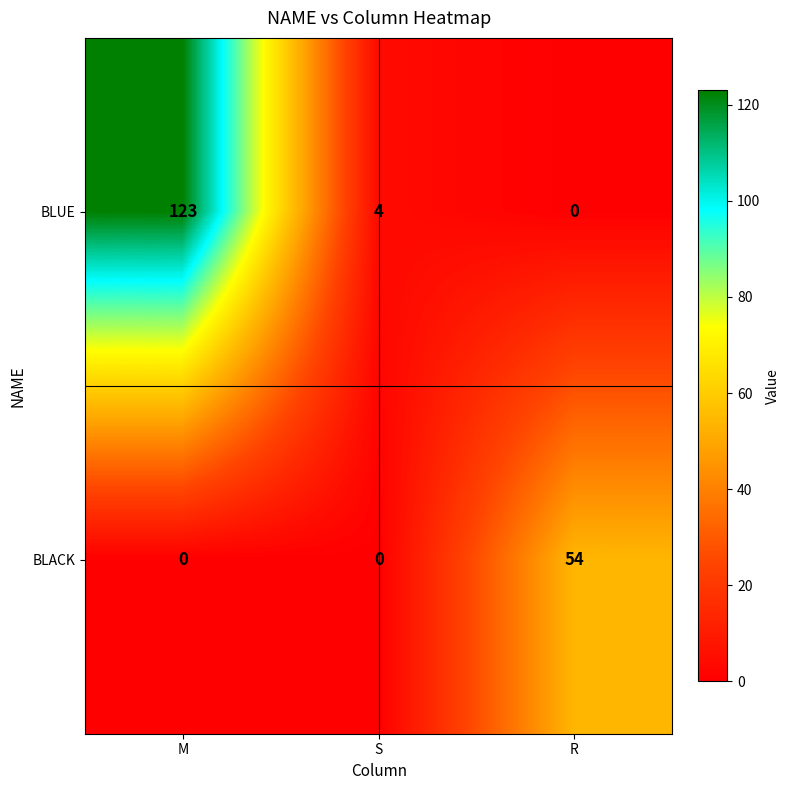

What is the total value across all series at S?

4